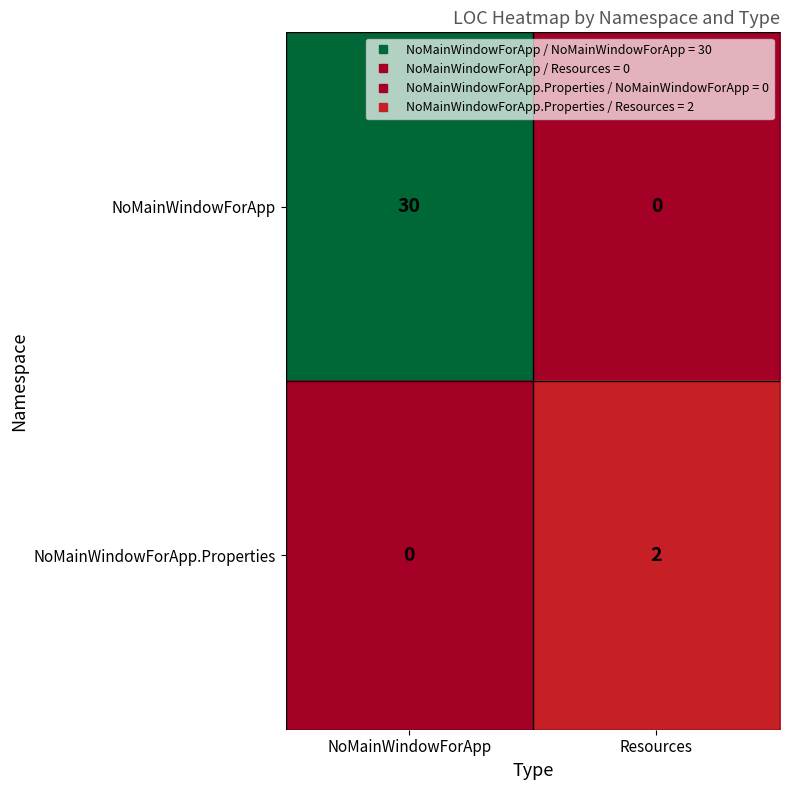

At which category is the sum across all series the highest?

NoMainWindowForApp